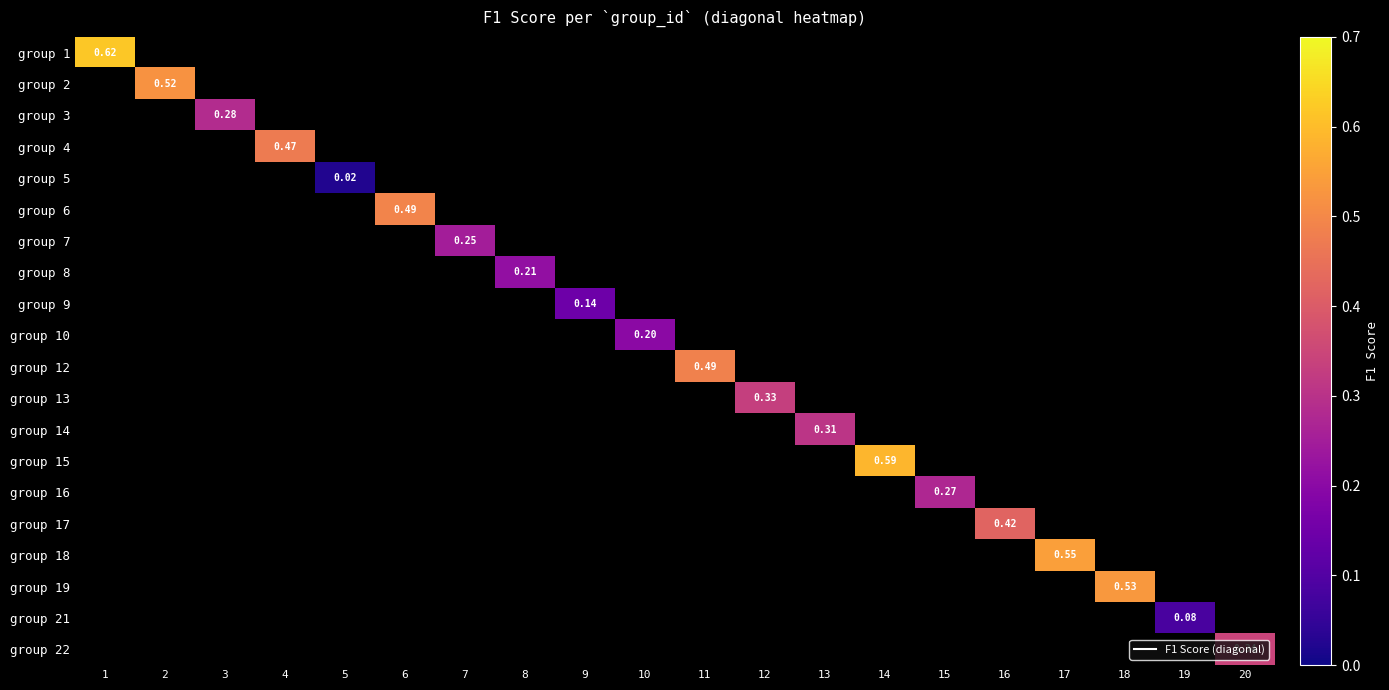

What is the maximum value shown in the chart?

0.6